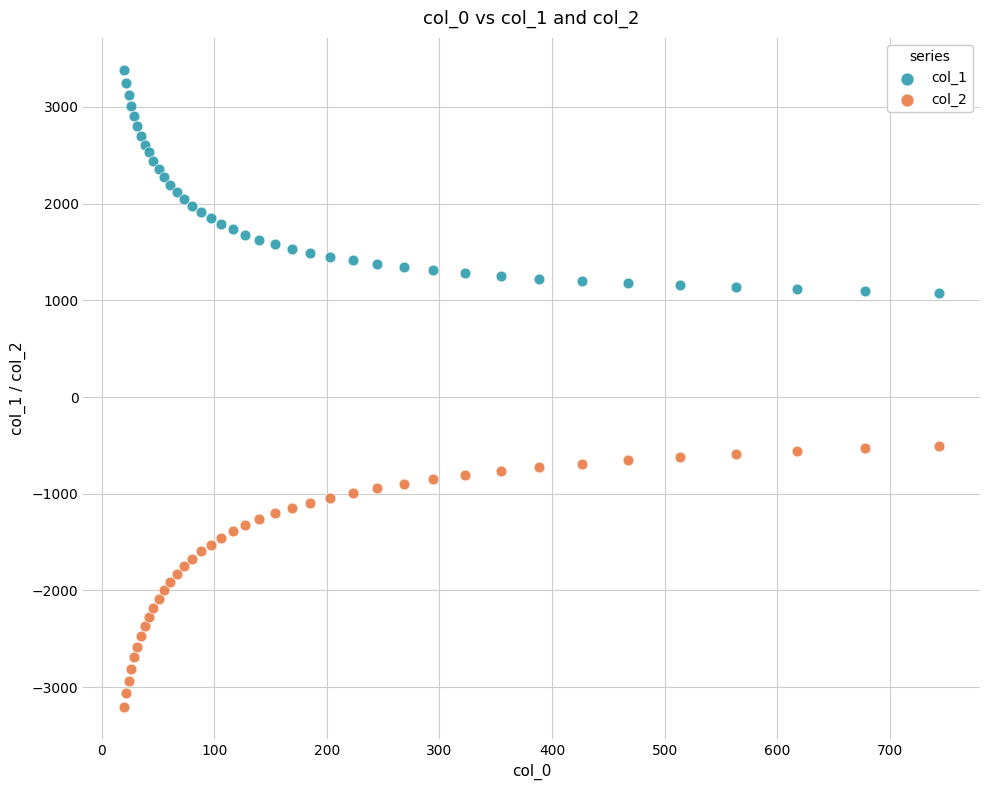

Which series reaches the maximum Y coordinate?

col_1